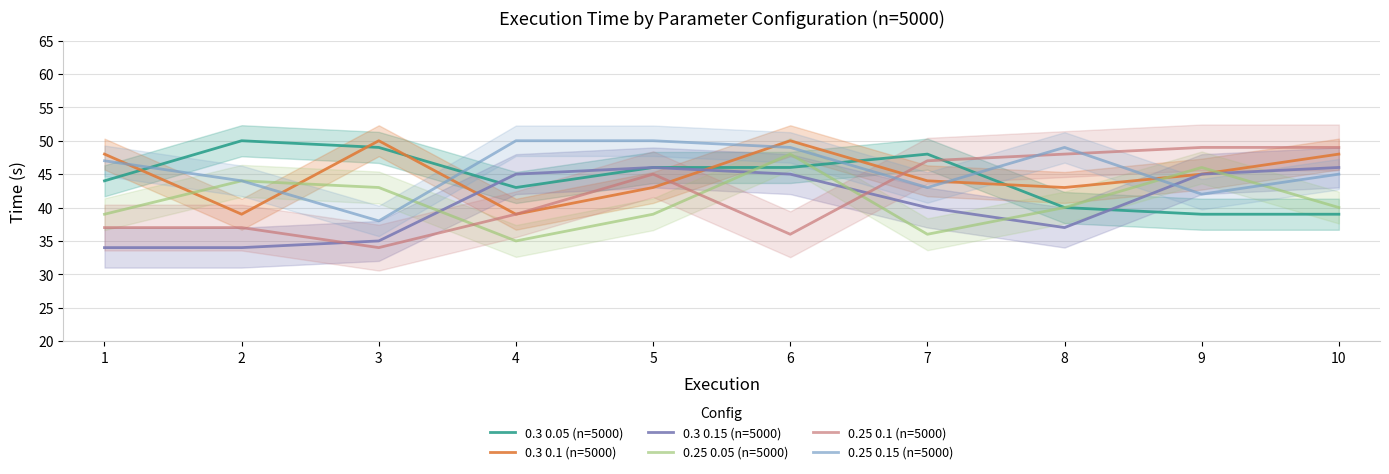

In 0.3 0.05 (n=5000), how many points are higher than both neighbors (excluding endpoints)?

2